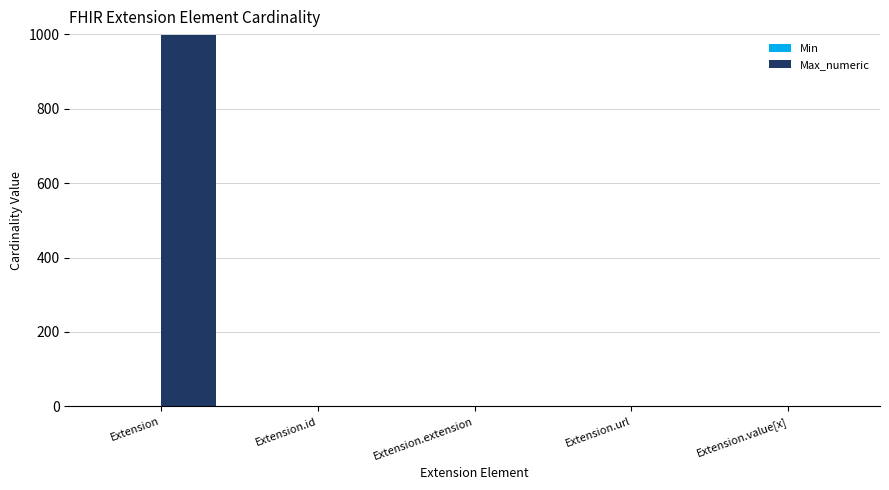

How many categories are shown in the chart?

5